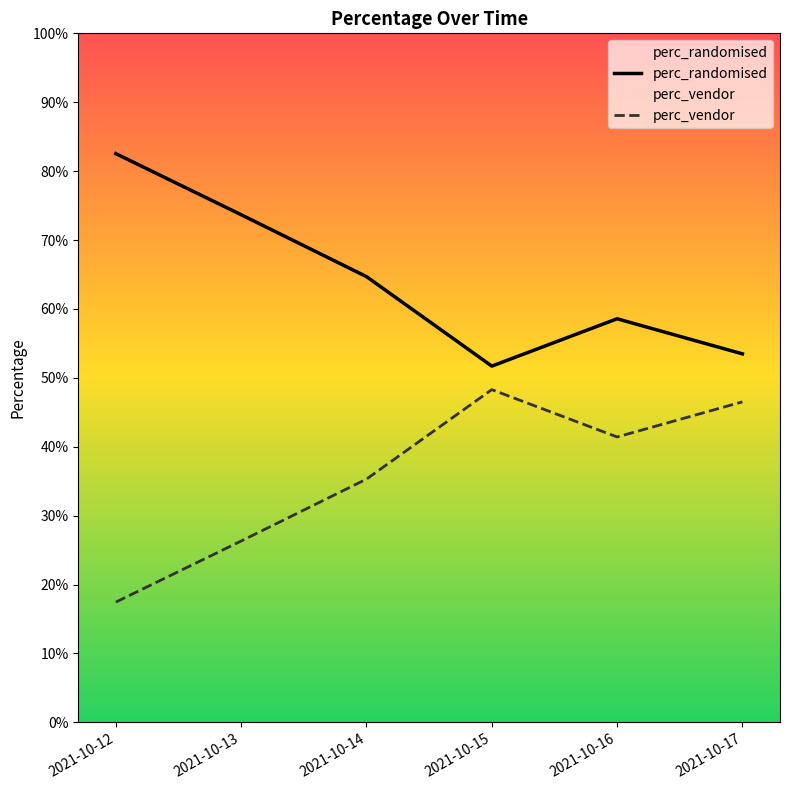

Is the value of perc_vendor at 2021-10-15 greater than the value of perc_randomised at 2021-10-16?

No